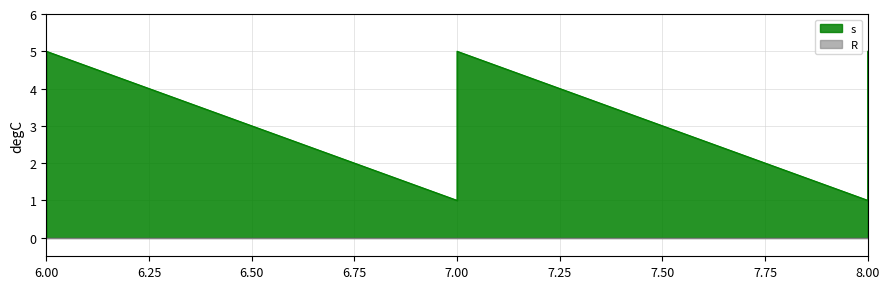

What is the sum of the values at 7 and 8?

6